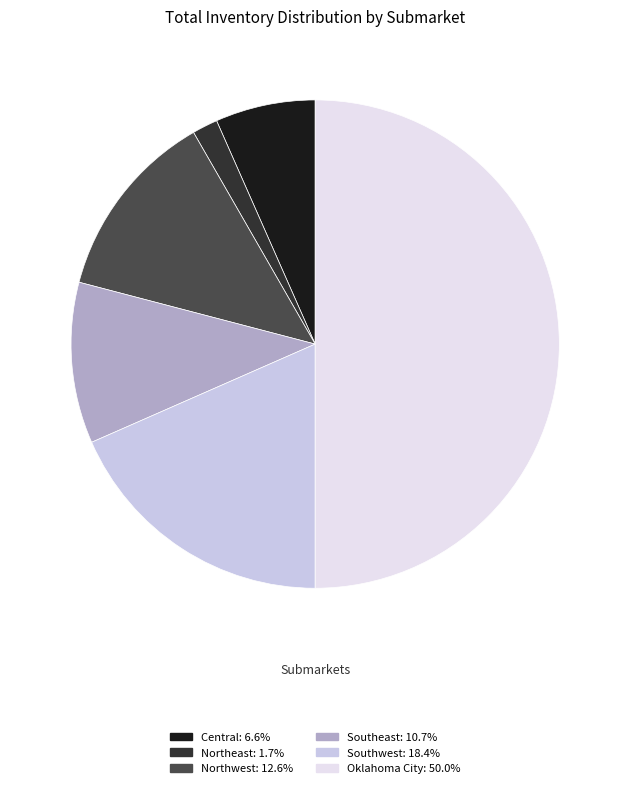

Combined, do Central and Southwest account for over 50%?

No